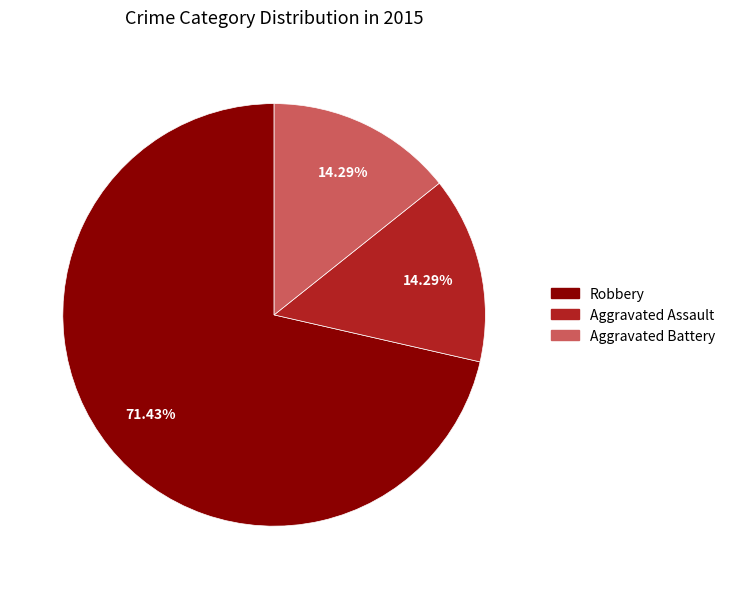

Approximately how many times larger is the value at Aggravated Battery compared to Robbery?

0.2